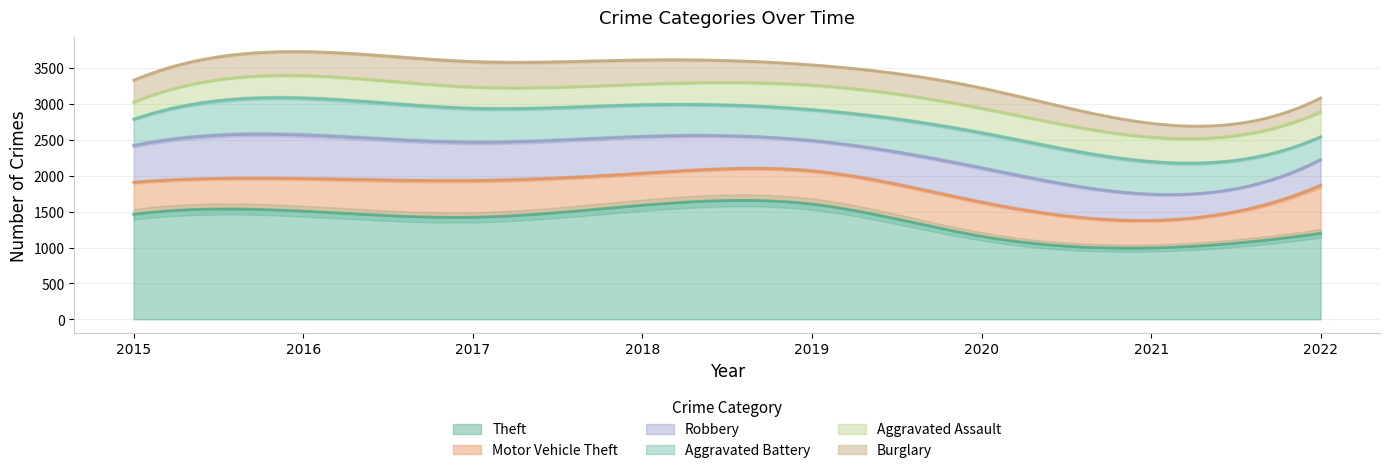

What are all the series names shown in the legend?

Theft, Motor Vehicle Theft, Robbery, Aggravated Battery, Aggravated Assault, Burglary